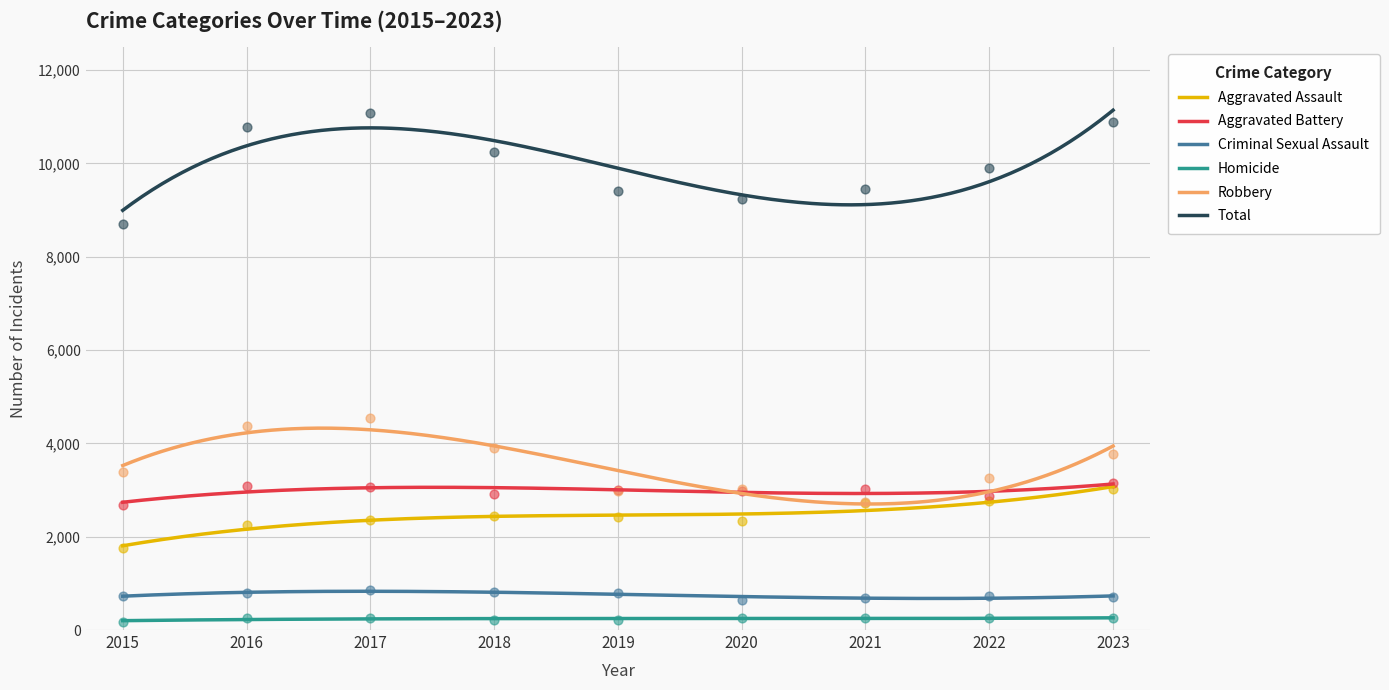

Which series contains the highest Y value?

Total